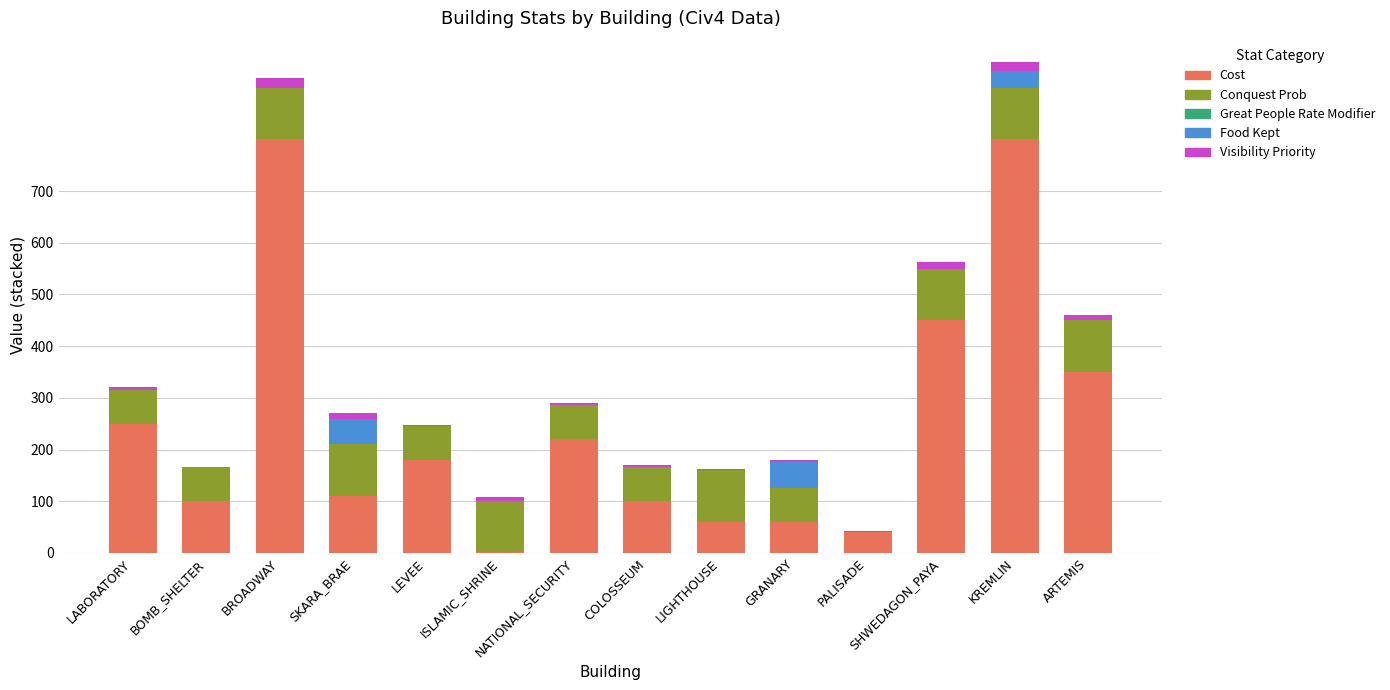

Are the bars grouped side by side (vs. stacked)?

No